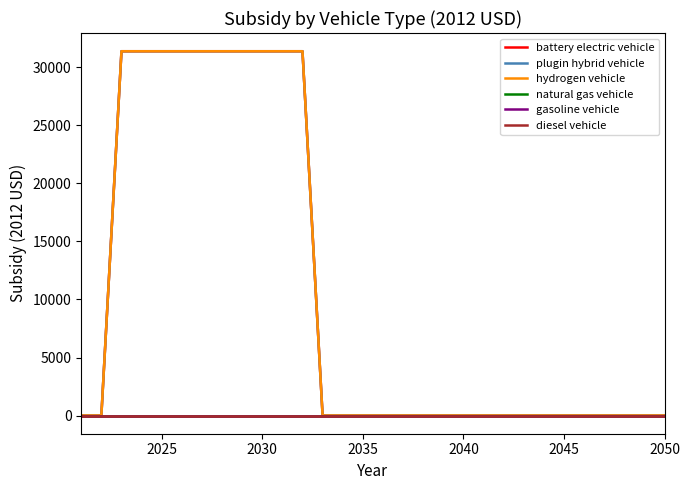

Does the chart have visible grid lines?

No